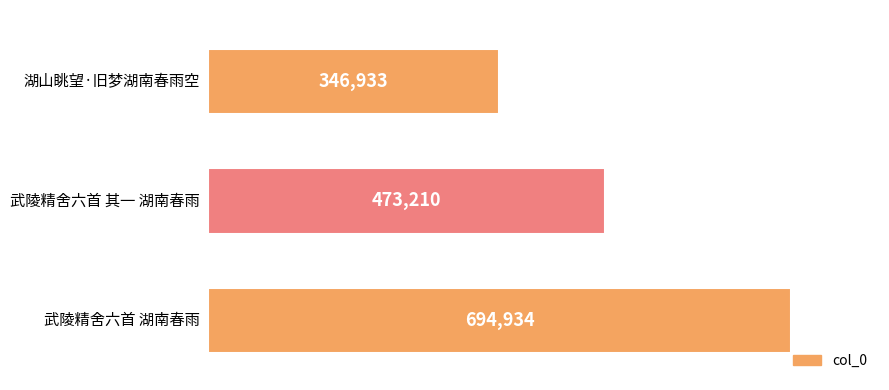

What is the smallest value displayed?

346933